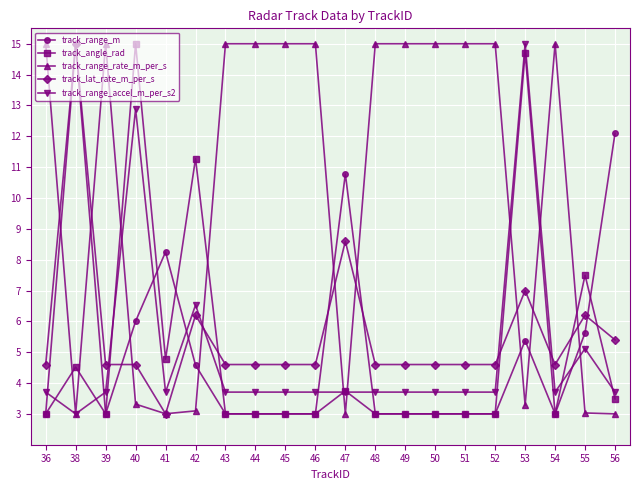

Reading left to right, what are all the values shown in this chart?

track_range_m: 36=3.0	38=15.0	39=3.0	40=6.0	41=8.3	42=4.6	43=3.0	44=3.0	45=3.0	46=3.0	47=10.8	48=3.0	49=3.0	50=3.0	51=3.0	52=3.0	53=5.4	54=3.0	55=5.6	56=12.1
track_angle_rad: 36=3.0	38=4.5	39=3.0	40=15.0	41=4.8	42=11.3	43=3.0	44=3.0	45=3.0	46=3.0	47=3.7	48=3.0	49=3.0	50=3.0	51=3.0	52=3.0	53=14.7	54=3.0	55=7.5	56=3.5
track_range_rate_m_per_s: 36=15.0	38=3.0	39=15.0	40=3.3	41=3.0	42=3.1	43=15.0	44=15.0	45=15.0	46=15.0	47=3.0	48=15.0	49=15.0	50=15.0	51=15.0	52=15.0	53=3.3	54=15.0	55=3.0	56=3.0
track_lat_rate_m_per_s: 36=4.6	38=15.0	39=4.6	40=4.6	41=3.0	42=6.2	43=4.6	44=4.6	45=4.6	46=4.6	47=8.6	48=4.6	49=4.6	50=4.6	51=4.6	52=4.6	53=7.0	54=4.6	55=6.2	56=5.4
track_range_accel_m_per_s2: 36=3.7	38=3.0	39=3.7	40=12.9	41=3.7	42=6.5	43=3.7	44=3.7	45=3.7	46=3.7	47=3.7	48=3.7	49=3.7	50=3.7	51=3.7	52=3.7	53=15.0	54=3.7	55=5.1	56=3.7